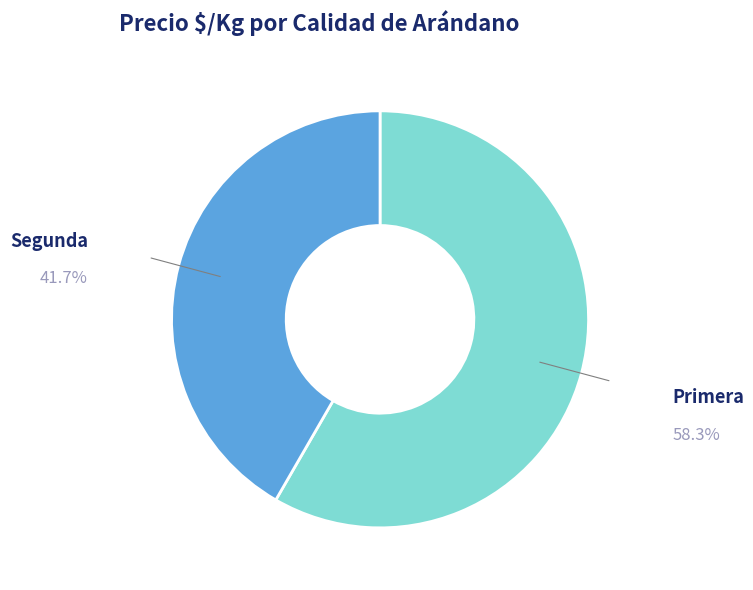

Does Primera account for over 50% of the chart?

Yes